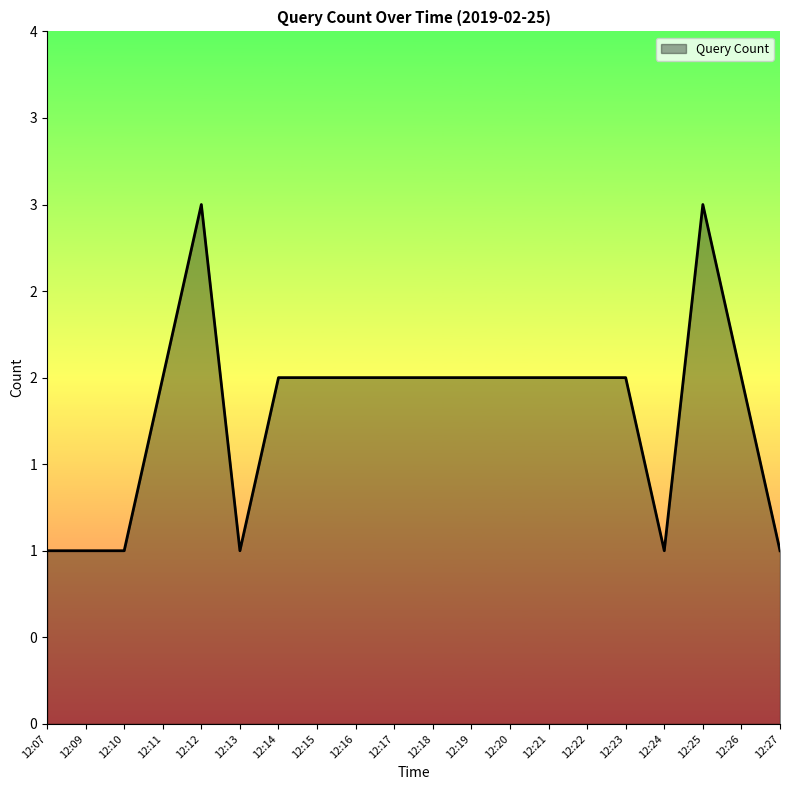

Does the chart display data point markers on the line(s)?

No